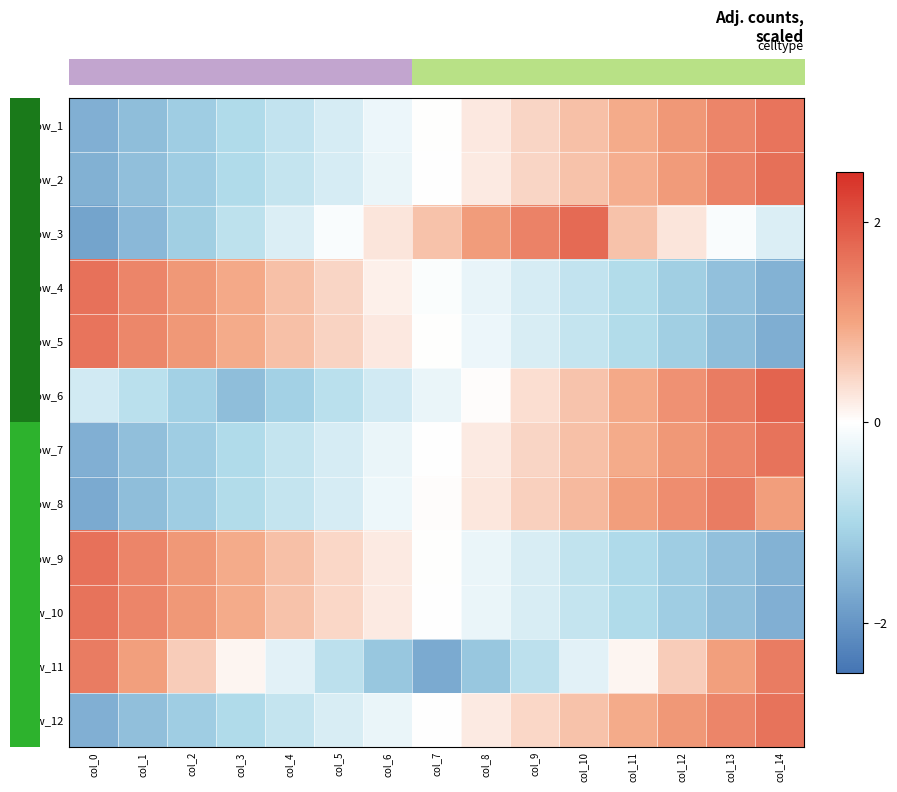

Which label corresponds to the largest value in the chart?

col_14